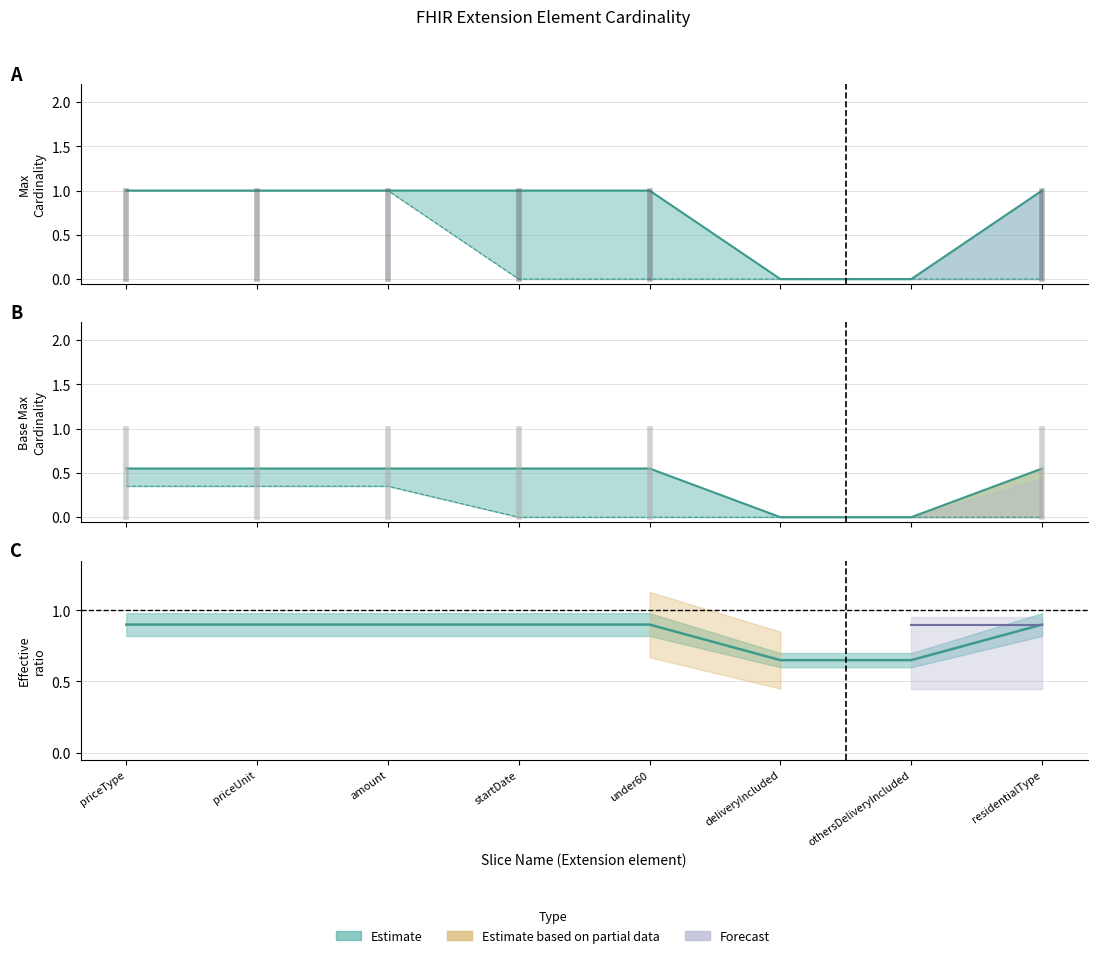

What is the label of the 3rd point from the right?

deliveryIncluded